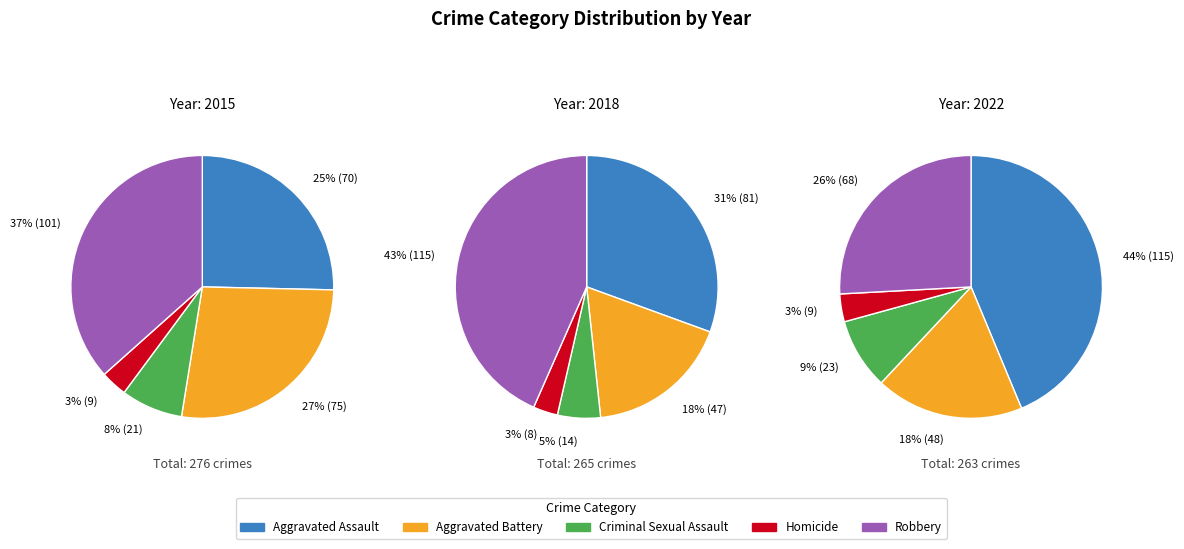

Combined, do Aggravated Battery and Criminal Sexual Assault account for over 50%?

No